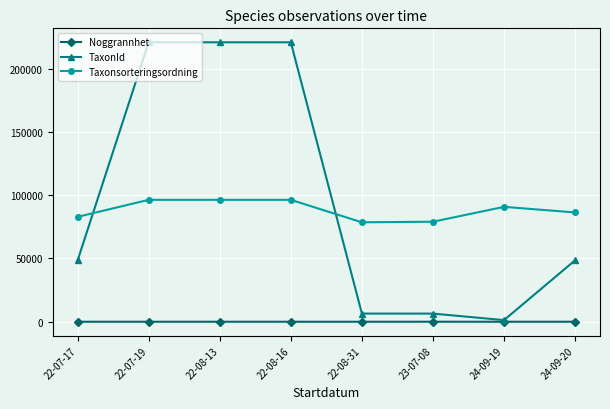

How many values in the Taxonsorteringsordning series are below 90789?

4